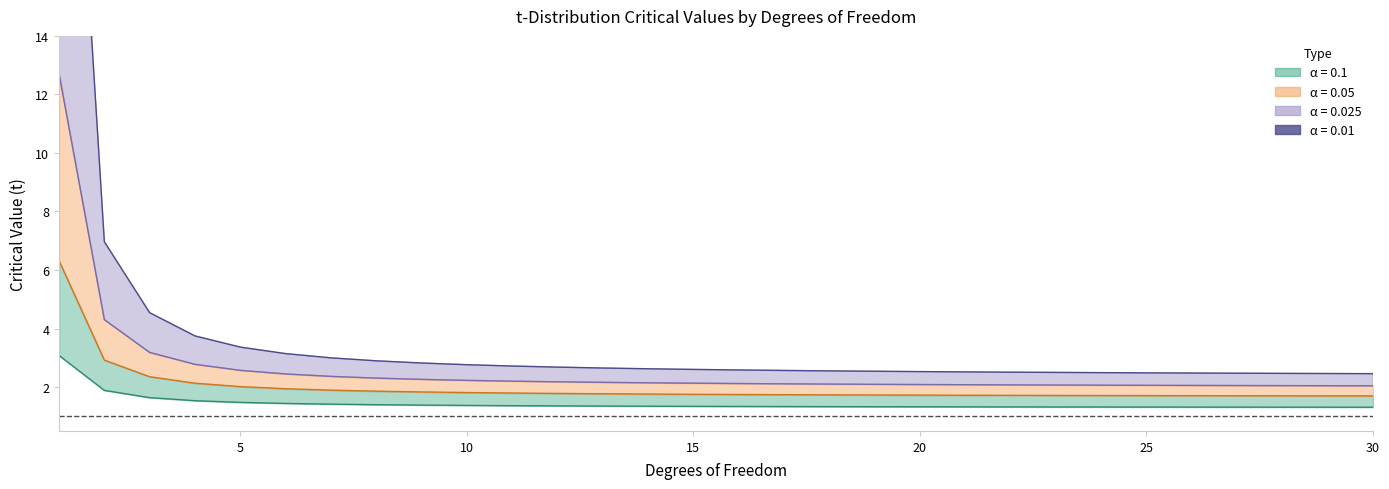

Rank the series by their maximum value, from highest to lowest.

0.01, 0.025, 0.05, 0.1